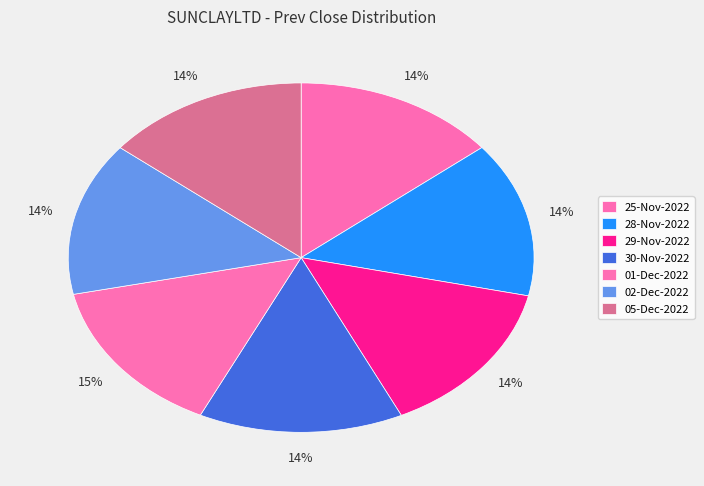

How many segments does this pie chart have?

7